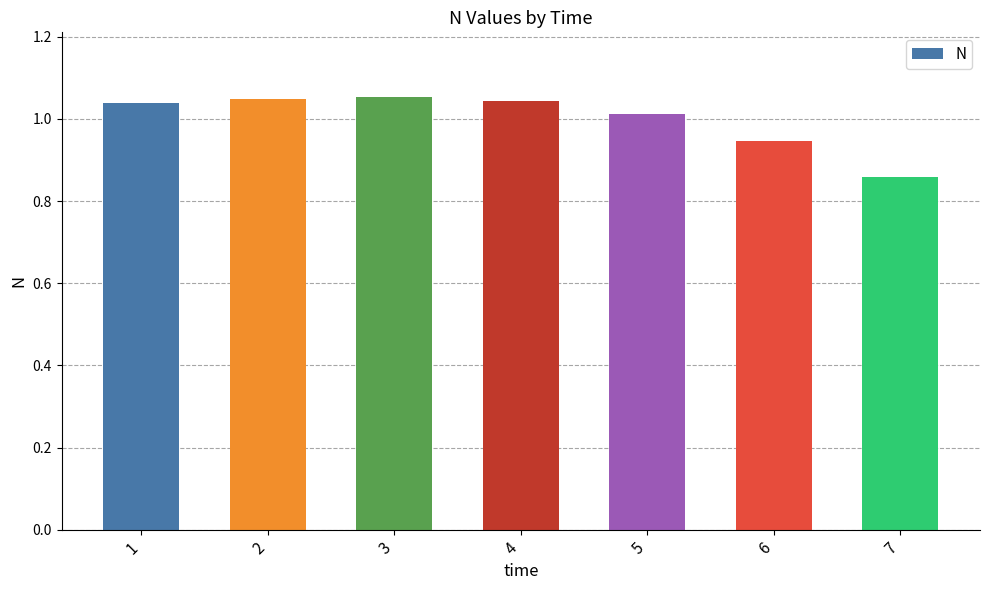

How many series are shown in this chart?

1